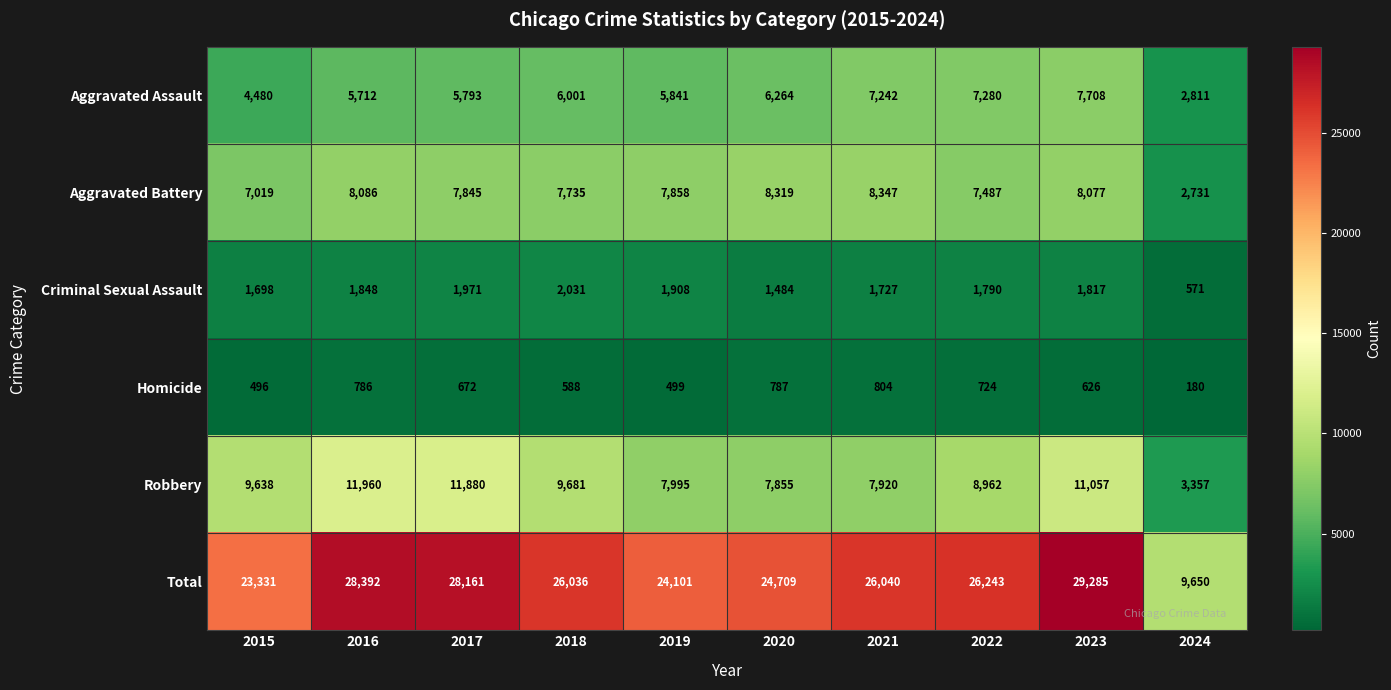

Count the number of categories in the chart.

10